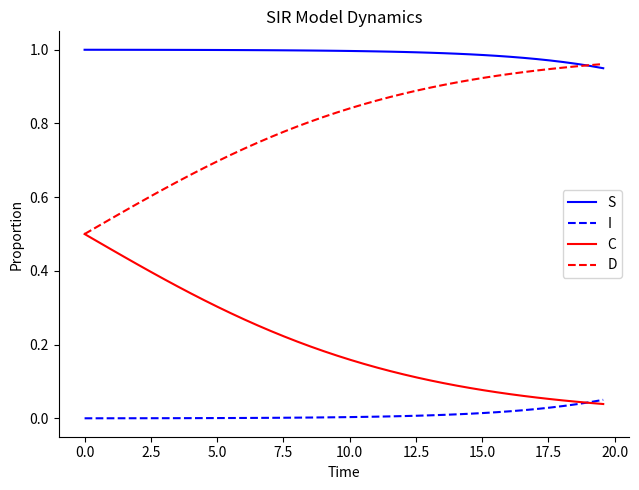

Rank the series by their average value, from highest to lowest.

S, D, C, I